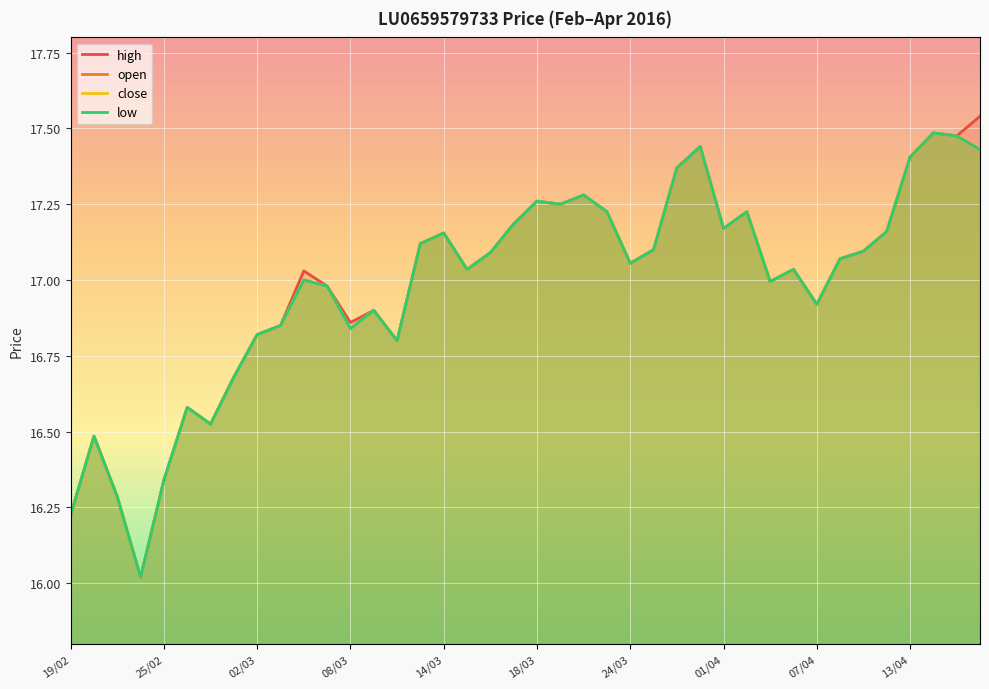

Reading left to right, list all the values displayed in this chart.

high: 16.2	16.5	16.3	16.0	16.3	16.6	16.5	16.7	16.8	16.9	17.0	17.0	16.9	16.9	16.8	17.1	17.2	17.0	17.1	17.2	17.3	17.2	17.3	17.2	17.1	17.1	17.4	17.4	17.2	17.2	17.0	17.0	16.9	17.1	17.1	17.2	17.4	17.5	17.5	17.5
open: 16.2	16.5	16.3	16.0	16.3	16.6	16.5	16.7	16.8	16.9	17.0	17.0	16.8	16.9	16.8	17.1	17.2	17.0	17.1	17.2	17.3	17.2	17.3	17.2	17.1	17.1	17.4	17.4	17.2	17.2	17.0	17.0	16.9	17.1	17.1	17.2	17.4	17.5	17.5	17.4
close: 16.2	16.5	16.3	16.0	16.3	16.6	16.5	16.7	16.8	16.9	17.0	17.0	16.8	16.9	16.8	17.1	17.2	17.0	17.1	17.2	17.3	17.2	17.3	17.2	17.1	17.1	17.4	17.4	17.2	17.2	17.0	17.0	16.9	17.1	17.1	17.2	17.4	17.5	17.5	17.4
low: 16.2	16.5	16.3	16.0	16.3	16.6	16.5	16.7	16.8	16.9	17.0	17.0	16.8	16.9	16.8	17.1	17.2	17.0	17.1	17.2	17.3	17.2	17.3	17.2	17.1	17.1	17.4	17.4	17.2	17.2	17.0	17.0	16.9	17.1	17.1	17.2	17.4	17.5	17.5	17.4